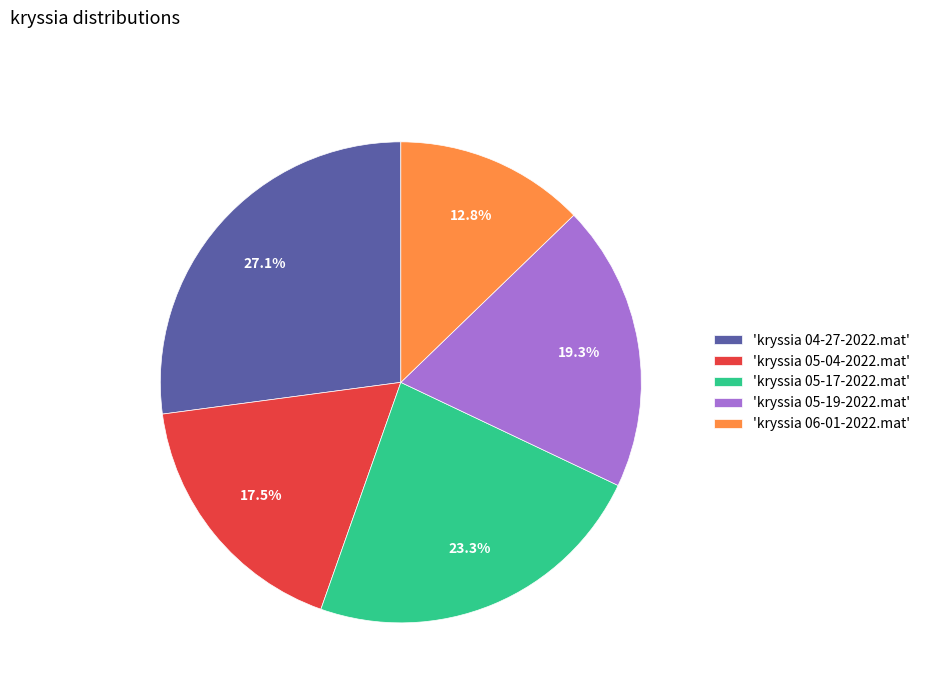

Approximately how many times larger is the value at 'kryssia 05-17-2022.mat' compared to 'kryssia 05-19-2022.mat'?

1.2